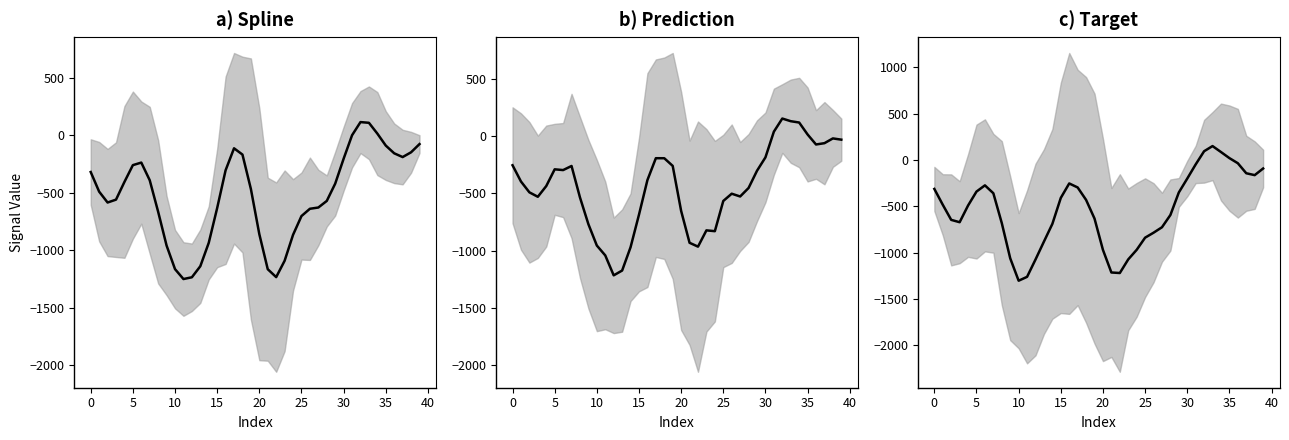

Rank the series by their maximum value, from lowest to highest.

spline, target, prediction